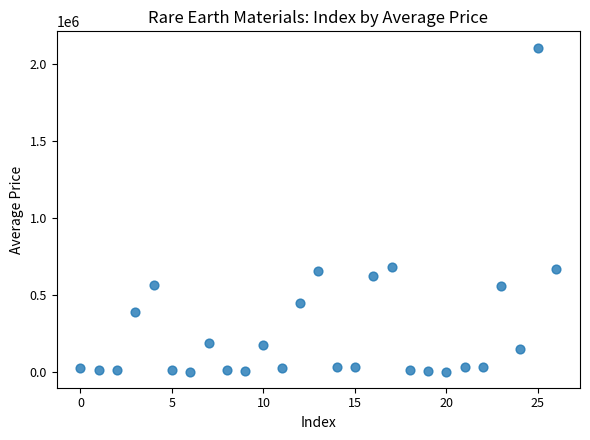

What is the range of Y values (max minus min)?

2109790